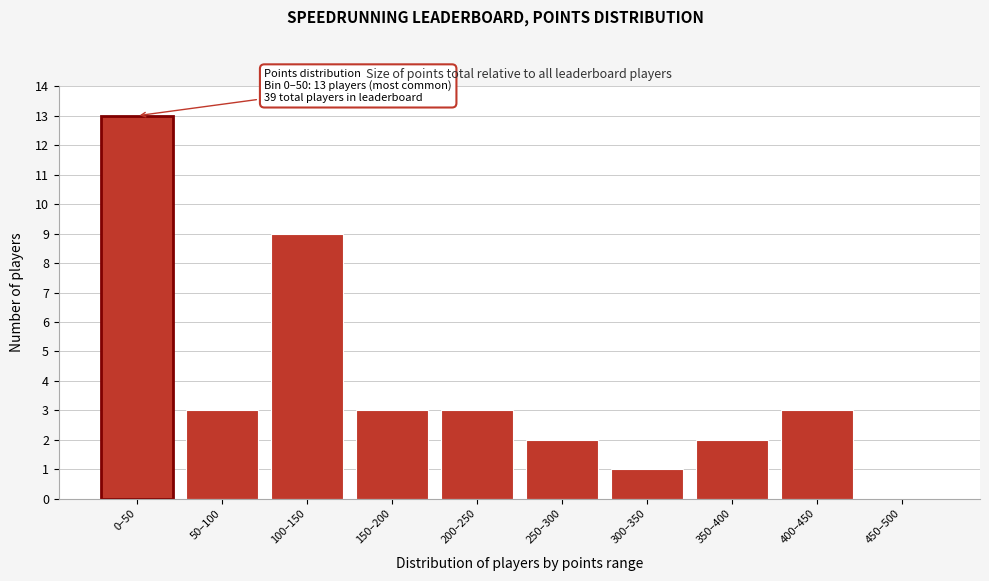

Reading left to right, what are all the values shown in this chart?

0–50=13	50–100=3	100–150=9	150–200=3	200–250=3	250–300=2	300–350=1	350–400=2	400–450=3	450–500=0